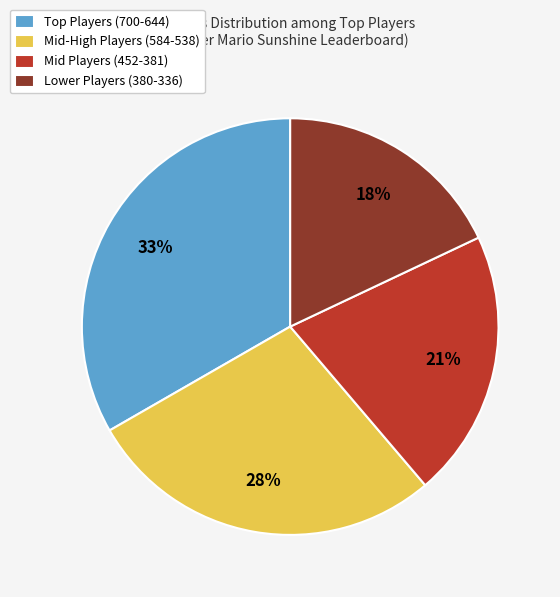

Which category has the smallest portion of the pie?

Lower Players (380-336)